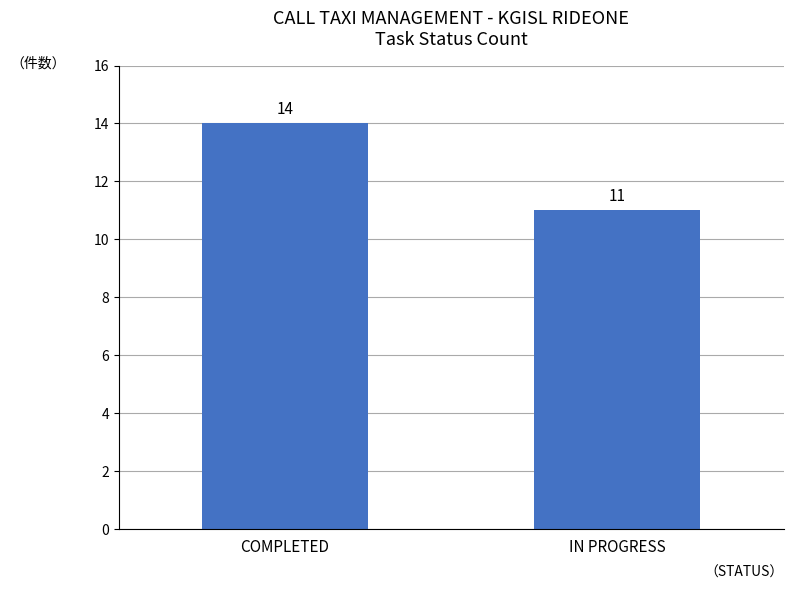

Reading left to right, list all the values displayed in this chart.

COMPLETED=14	IN PROGRESS=11